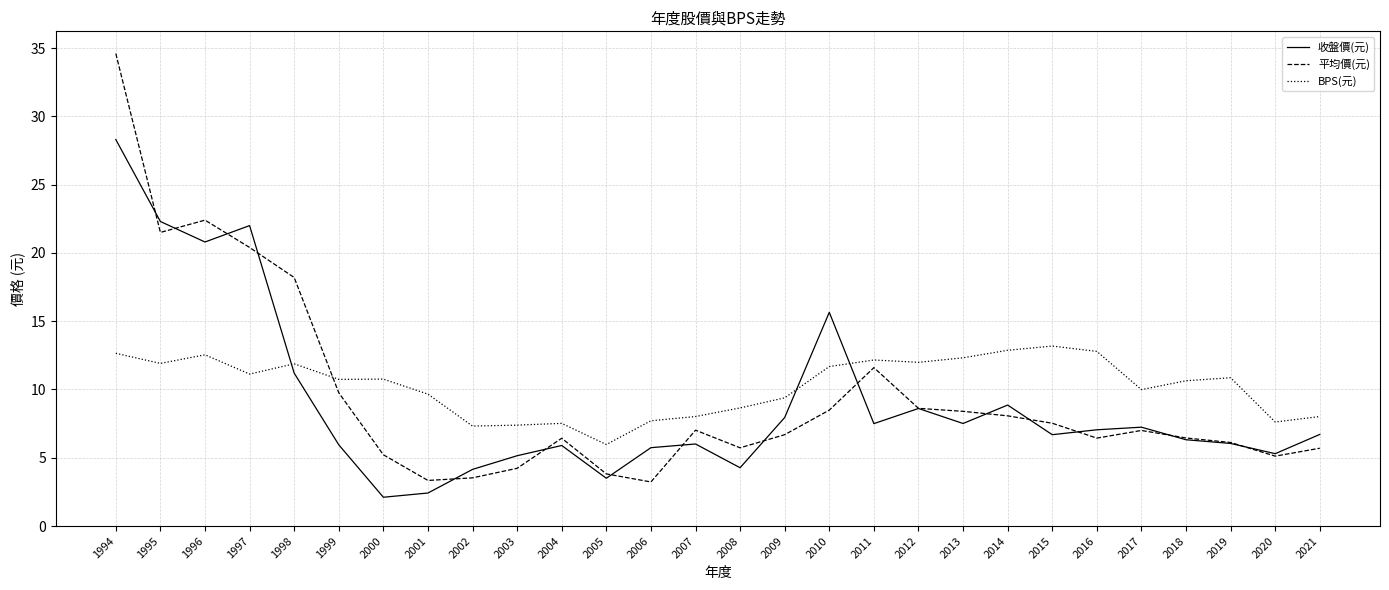

How many lines are shown in the chart?

3